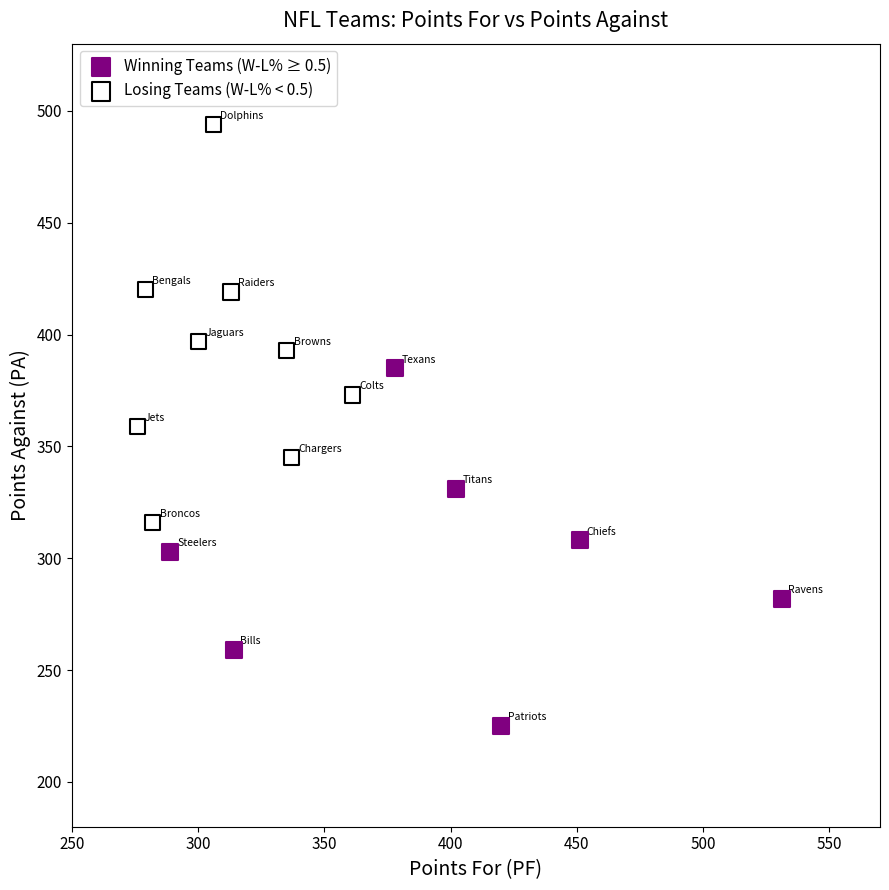

Which series reaches the maximum Y coordinate?

Losing Teams (W-L% < 0.5)